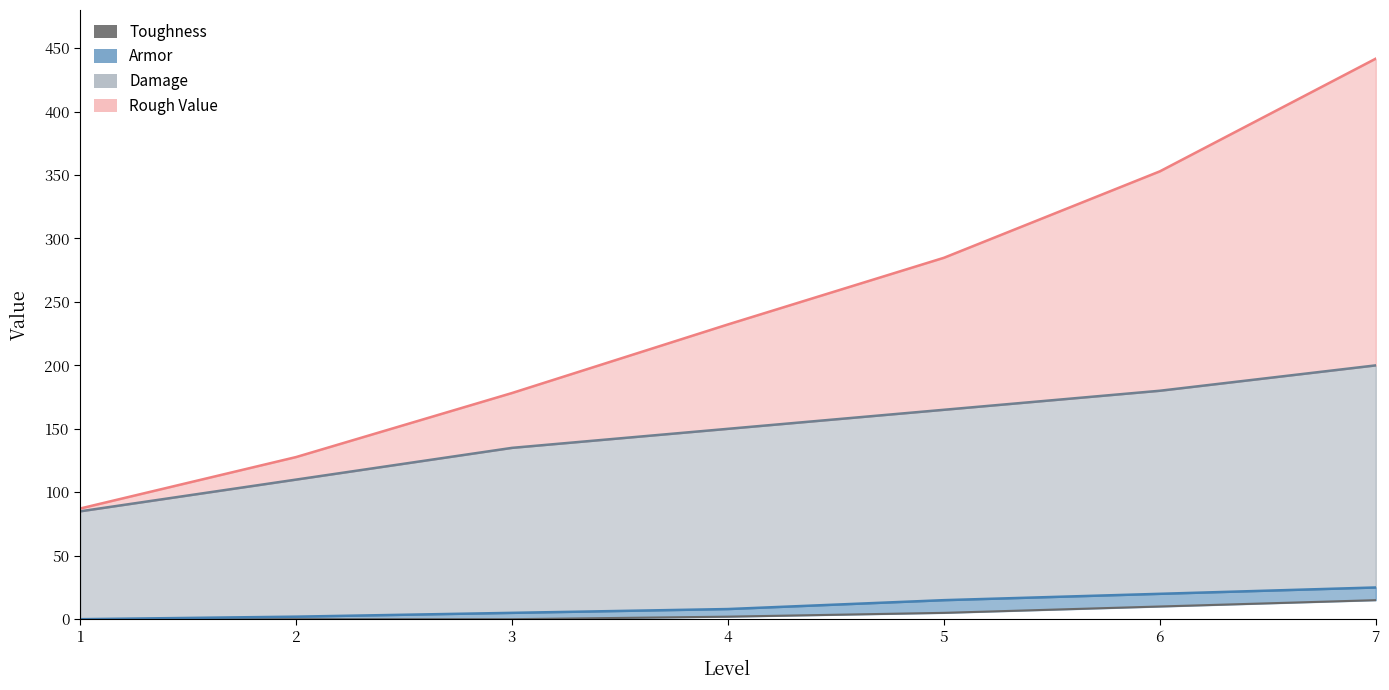

Where does the data first go above 2?

5